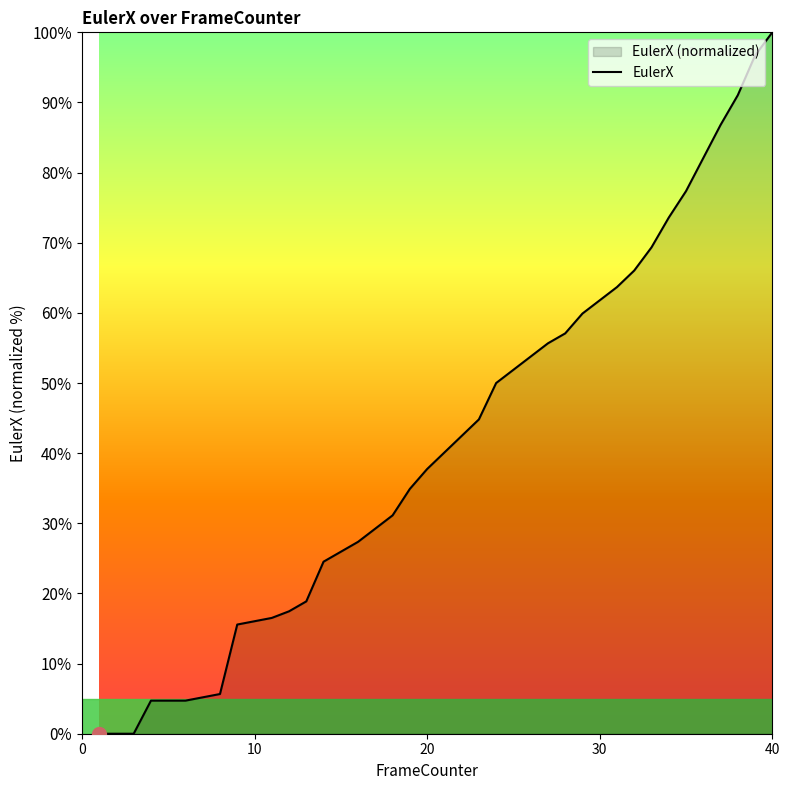

Reading right to left, list all the values displayed in this chart.

100.0	96.7	91.0	86.8	82.1	77.4	73.6	69.3	66.0	63.7	61.8	59.9	57.1	55.7	53.8	51.9	50.0	44.8	42.5	40.1	37.7	34.9	31.1	29.2	27.4	25.9	24.5	18.9	17.5	16.5	16.0	15.6	5.7	5.2	4.7	4.7	4.7	0.0	0.0	0.0